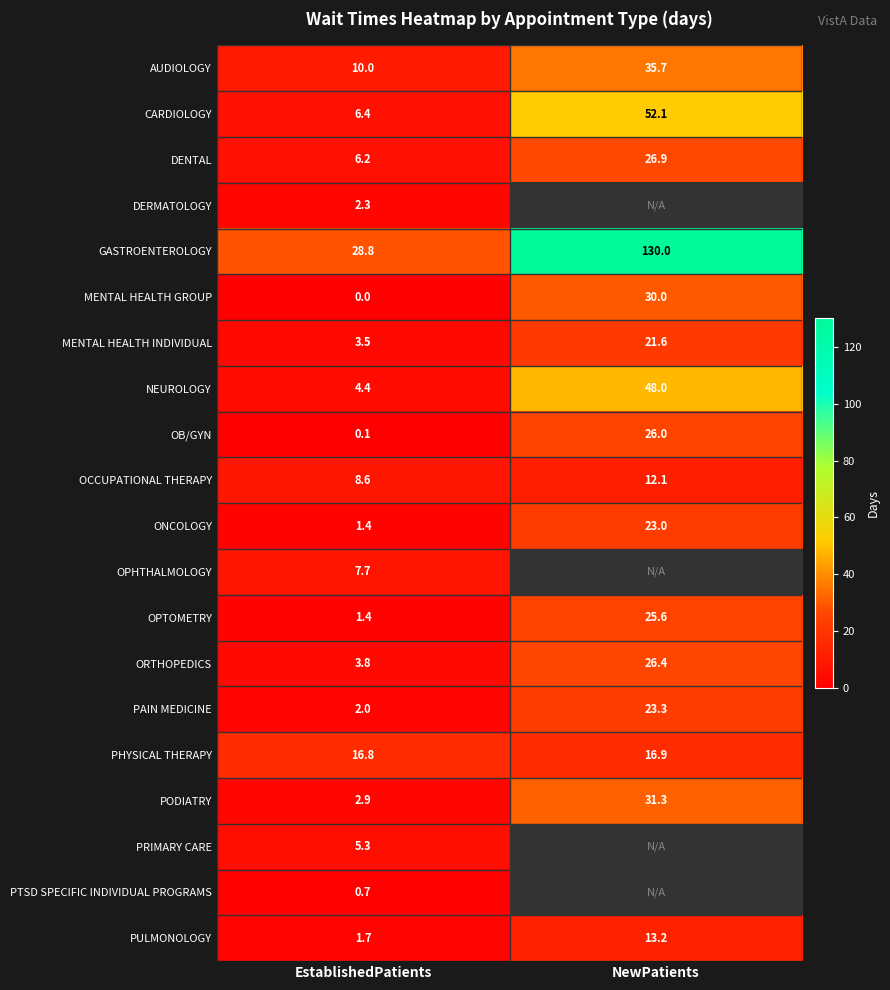

What is the average value of the PHYSICAL THERAPY series?

16.9